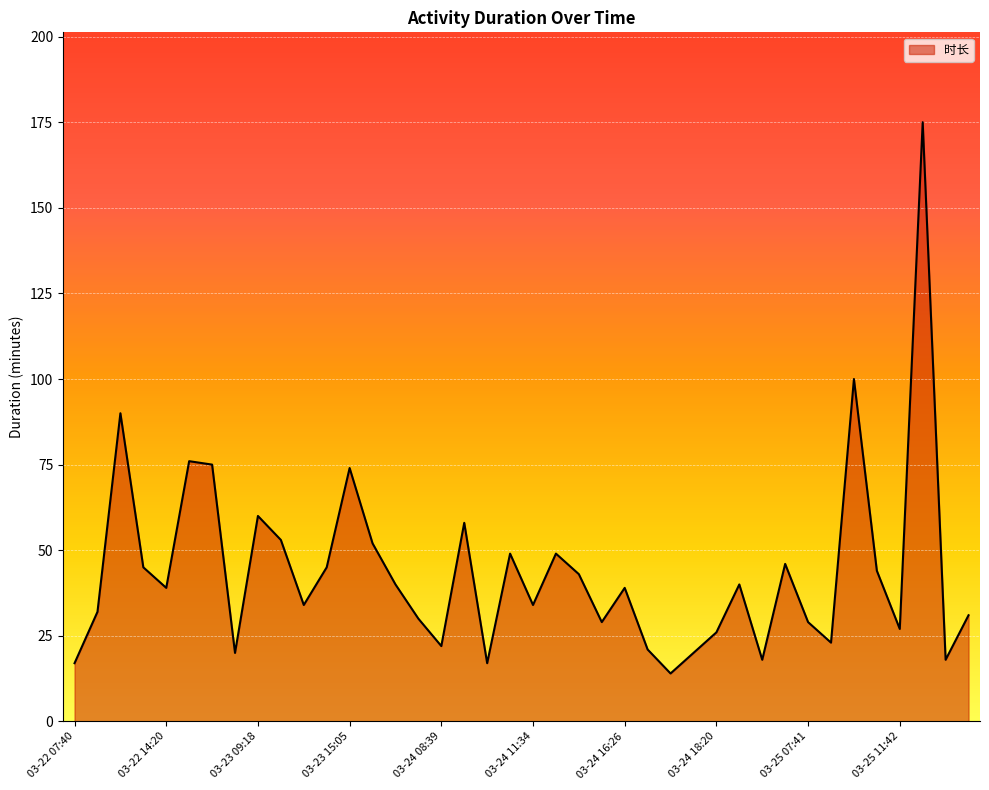

What is the smallest value displayed?

14